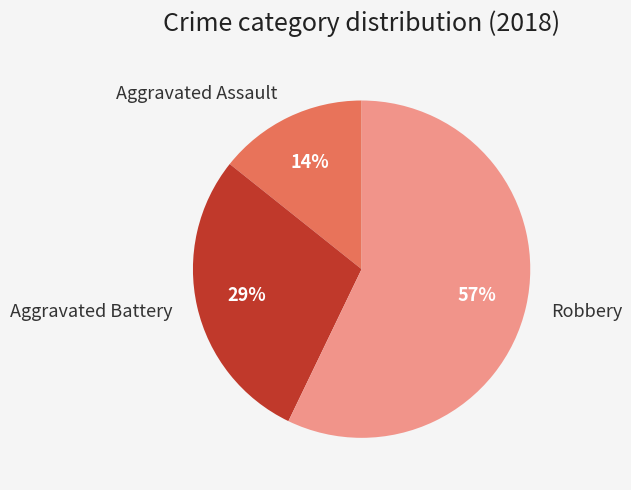

To the nearest percent, what percentage of the pie is Robbery?

57%